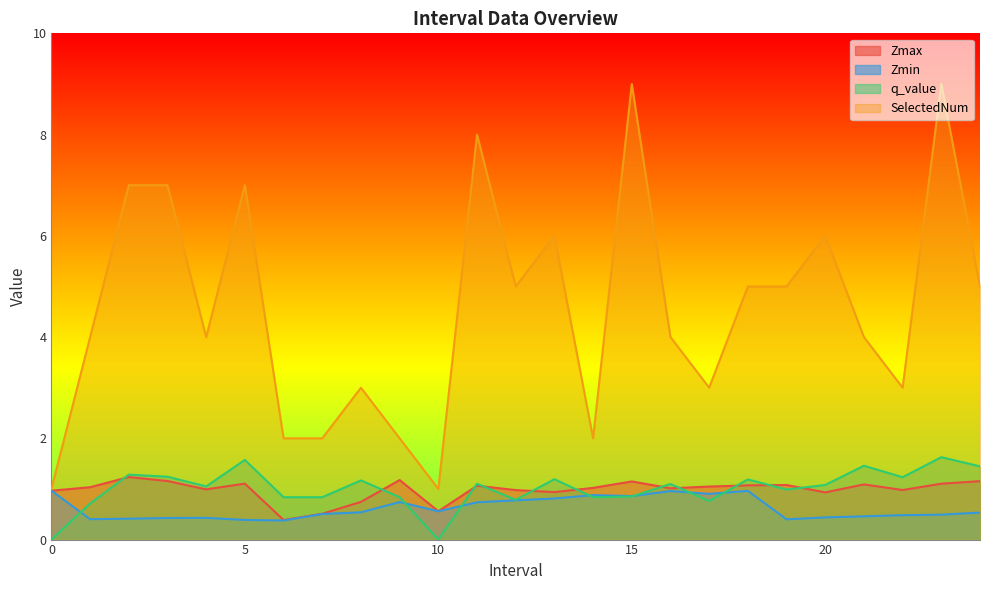

In Zmax, how many points are higher than both neighbors (excluding endpoints)?

7